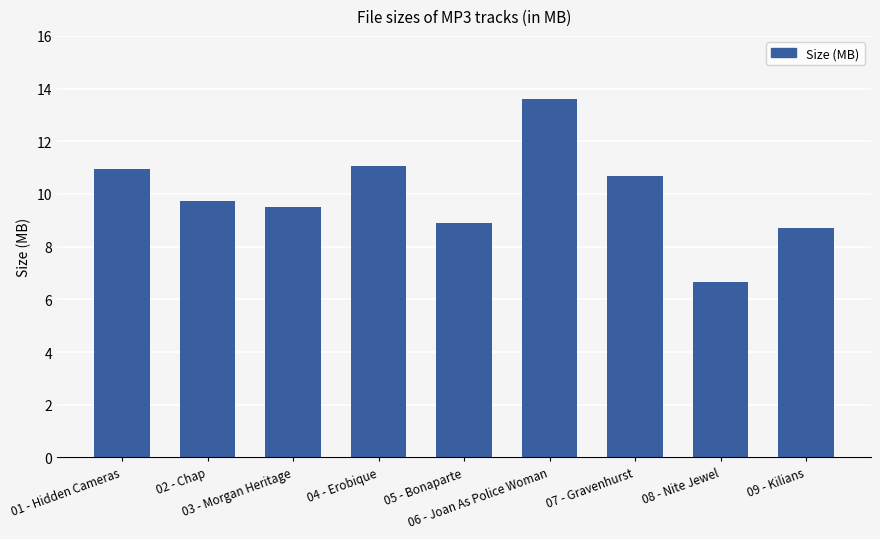

What is the label of the 5th bar from the right?

05 - Bonaparte